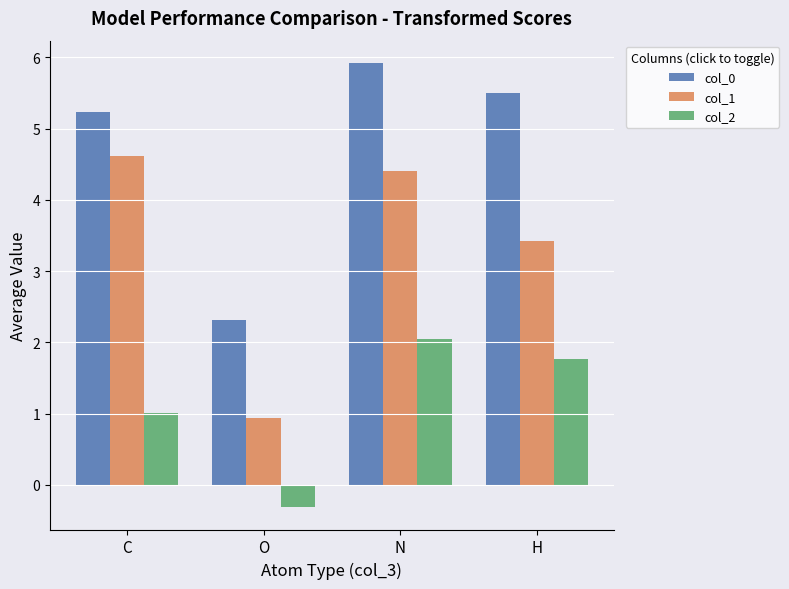

What is the difference between the maximum and second lowest values in the col_0 series?

0.7